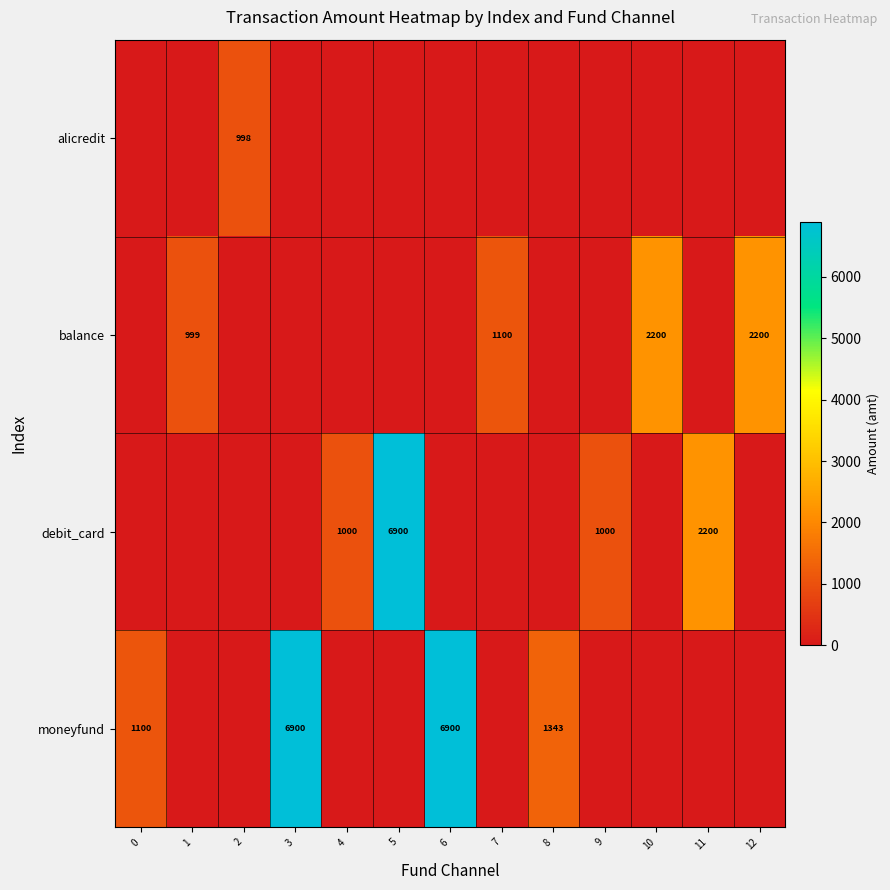

Is it true that moneyfund equals 3807 at 3?

False